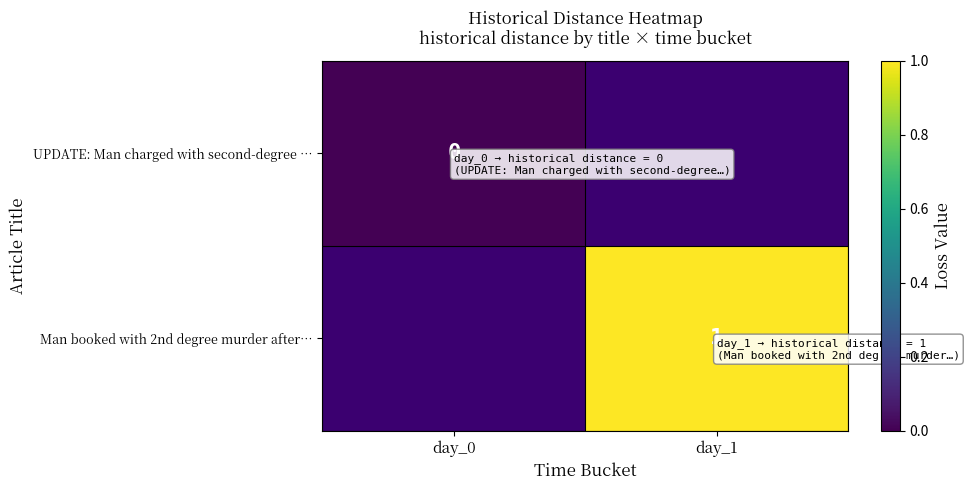

The value of Man booked with 2nd degree murder after… at day_1 is 1. True or false?

True